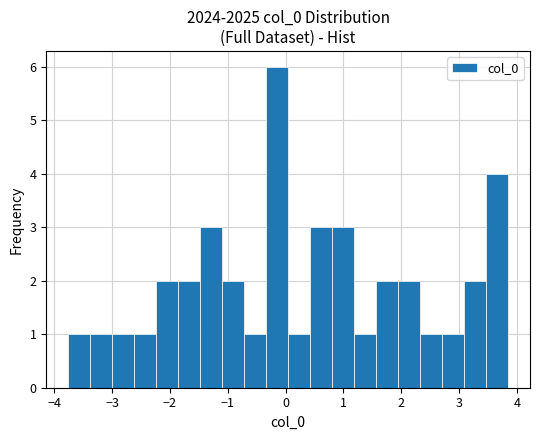

Around what value on the x-axis is the tallest bar? Give the approximate position of its centre, as read against the axis.

-0.1